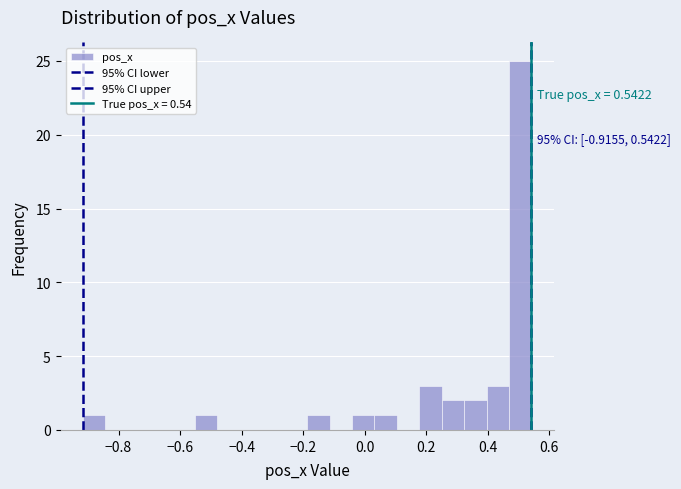

Around what value on the x-axis is the tallest bar? Give the approximate position of its centre, as read against the axis.

0.50